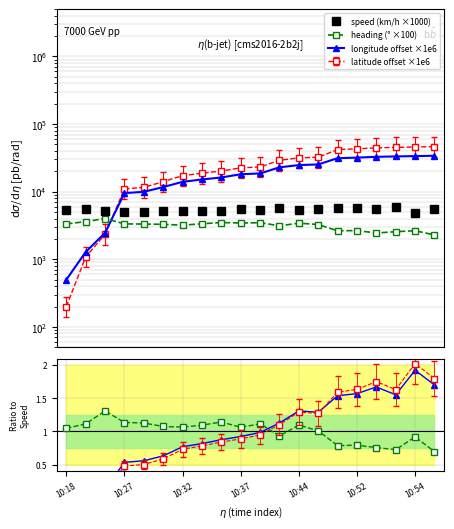

Which label corresponds to the smallest value in the chart?

10:18